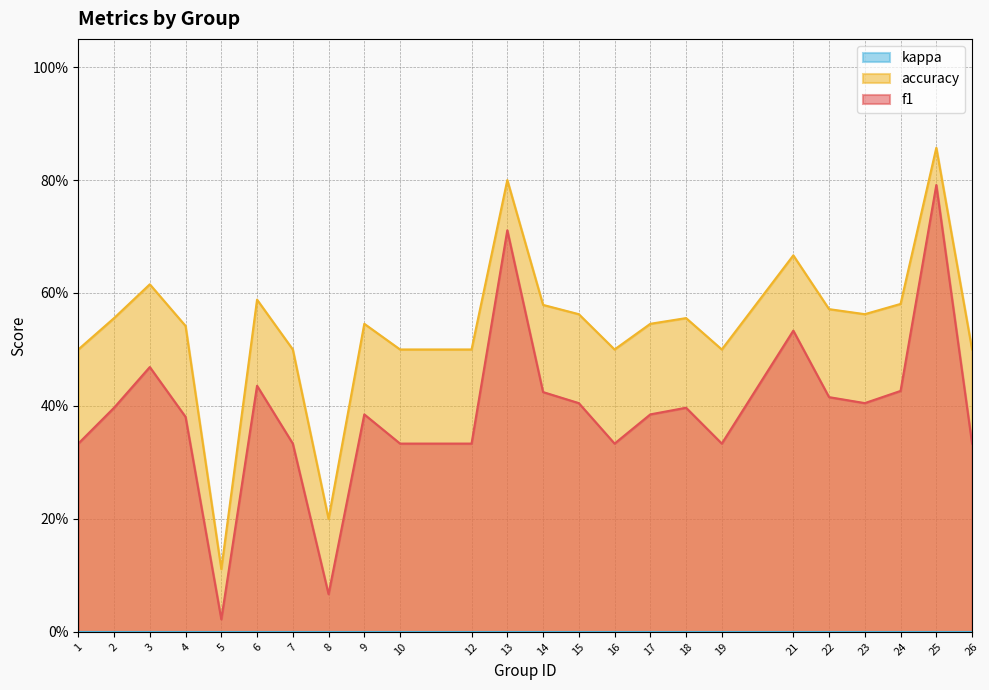

At which label does f1 reach its minimum?

5